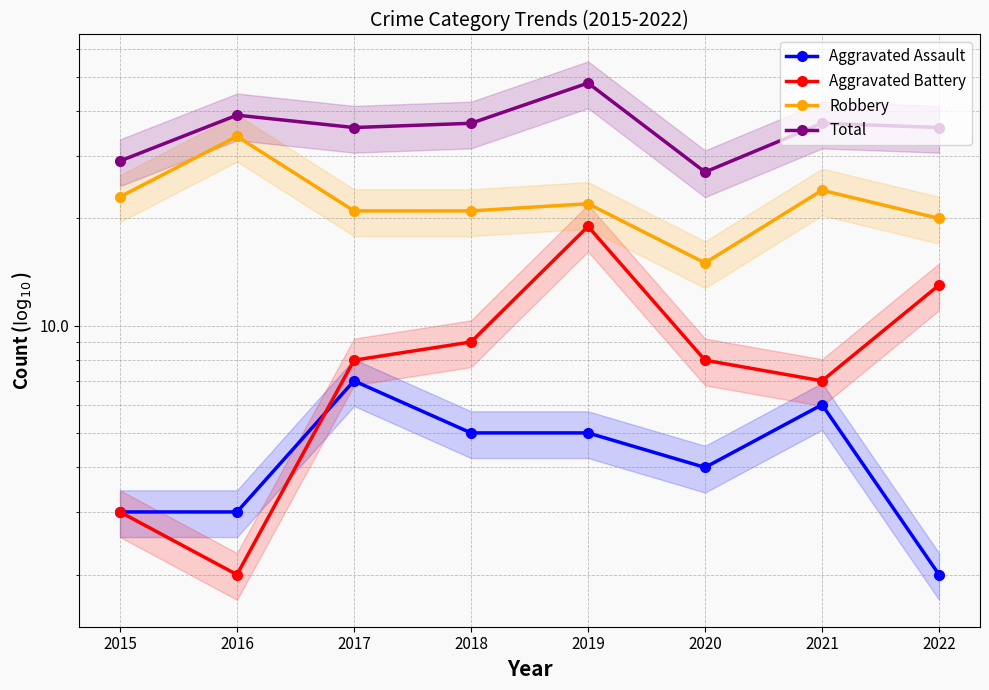

How many lines are shown in the chart?

4